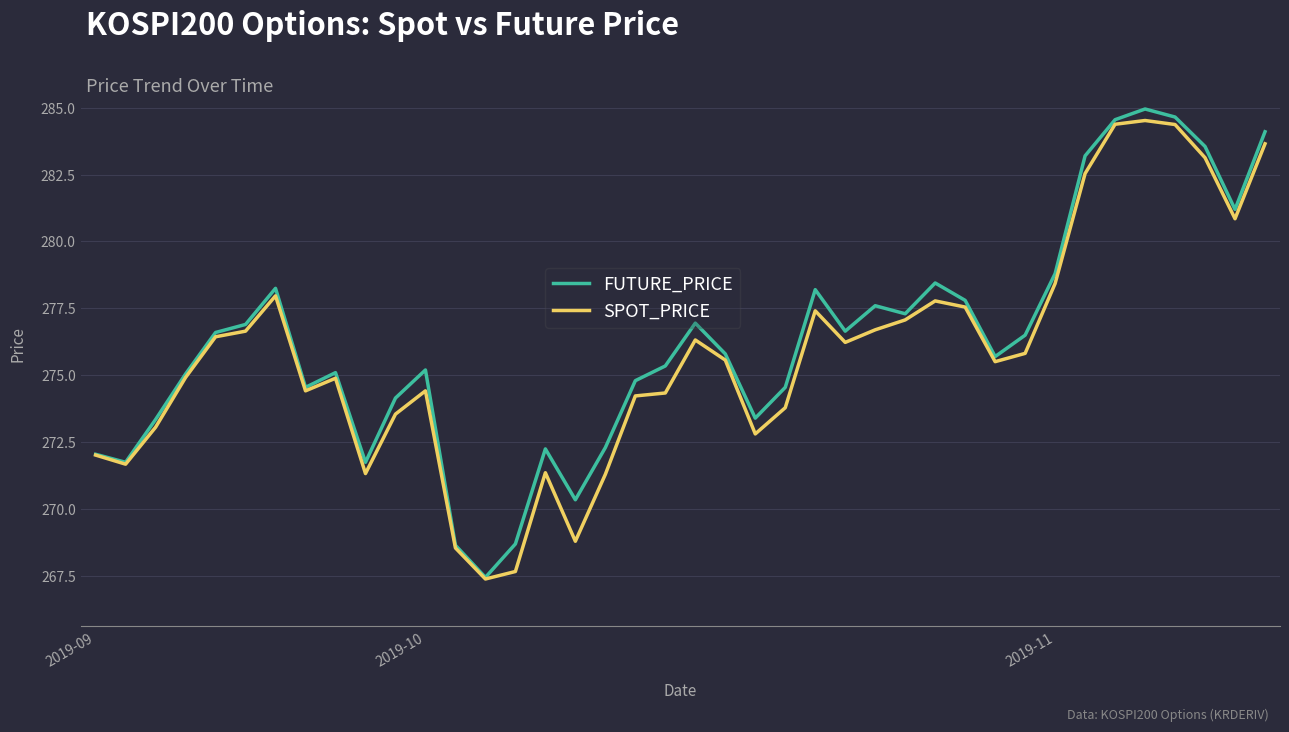

What is the minimum value shown in the chart?

267.4